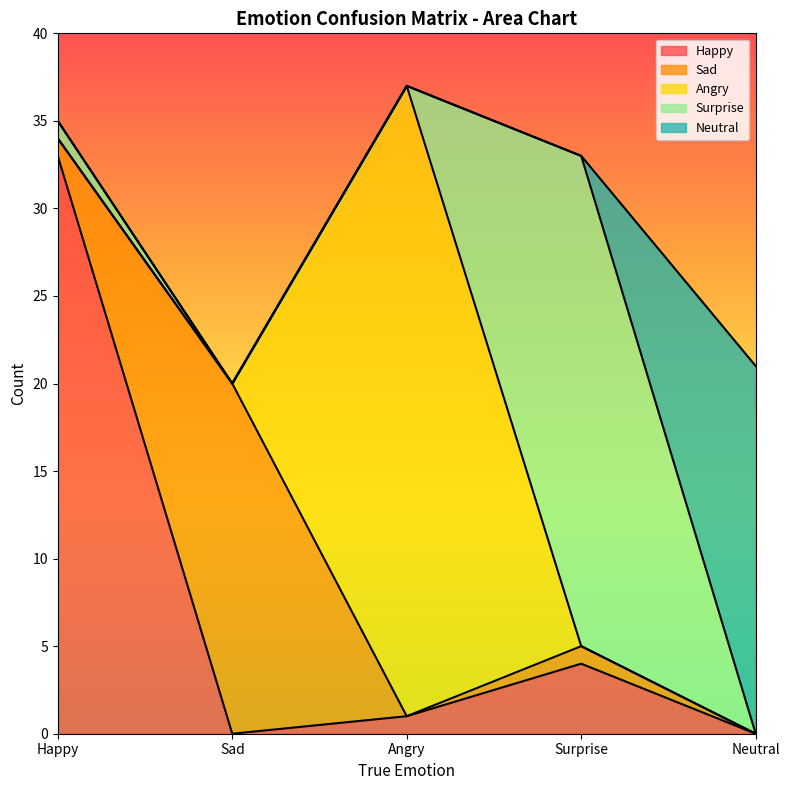

What is the difference between the maximum and minimum values in the Happy series?

33